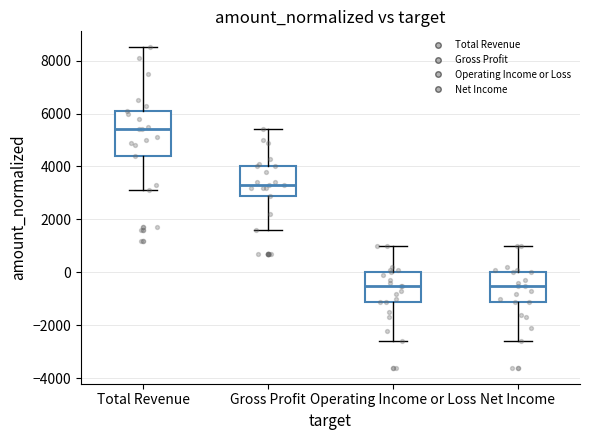

Which box is the tallest, from its lower edge to its upper edge?

Total Revenue